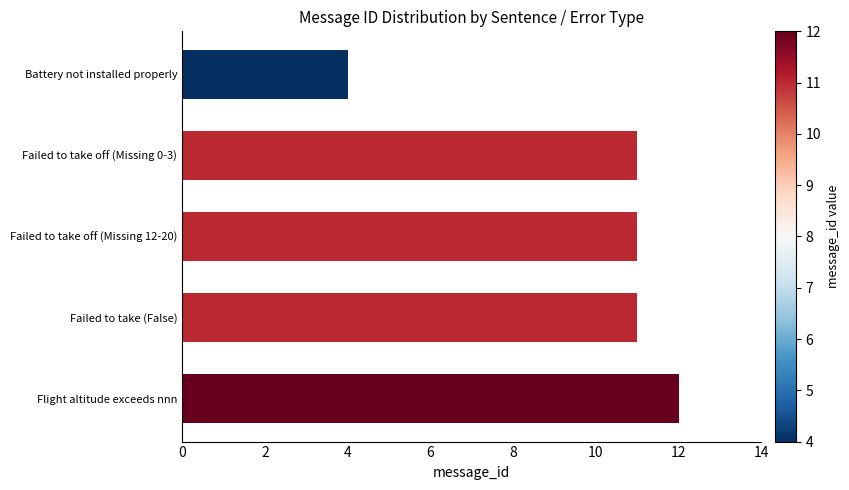

Count the number of data series in this chart.

1